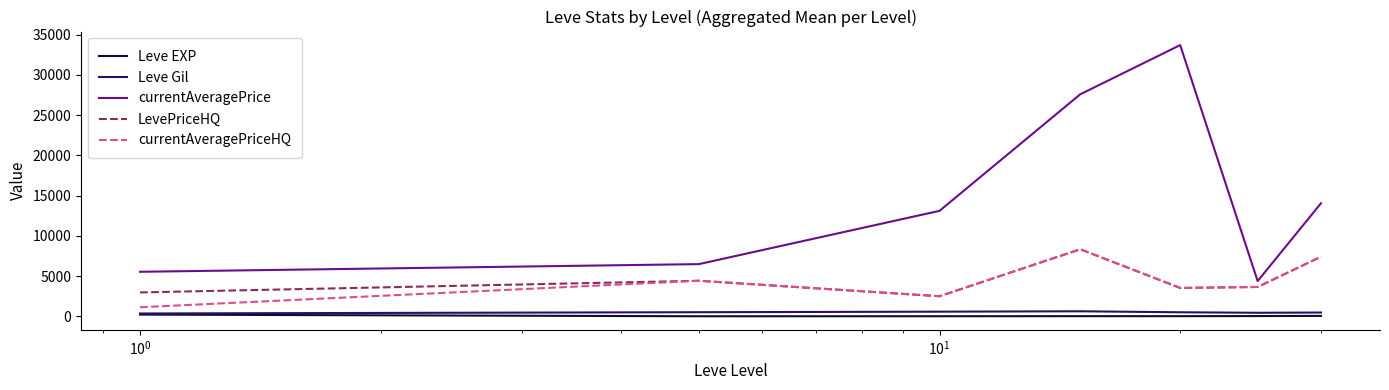

True or false: LevePriceHQ and Leve Gil intersect in this chart.

False